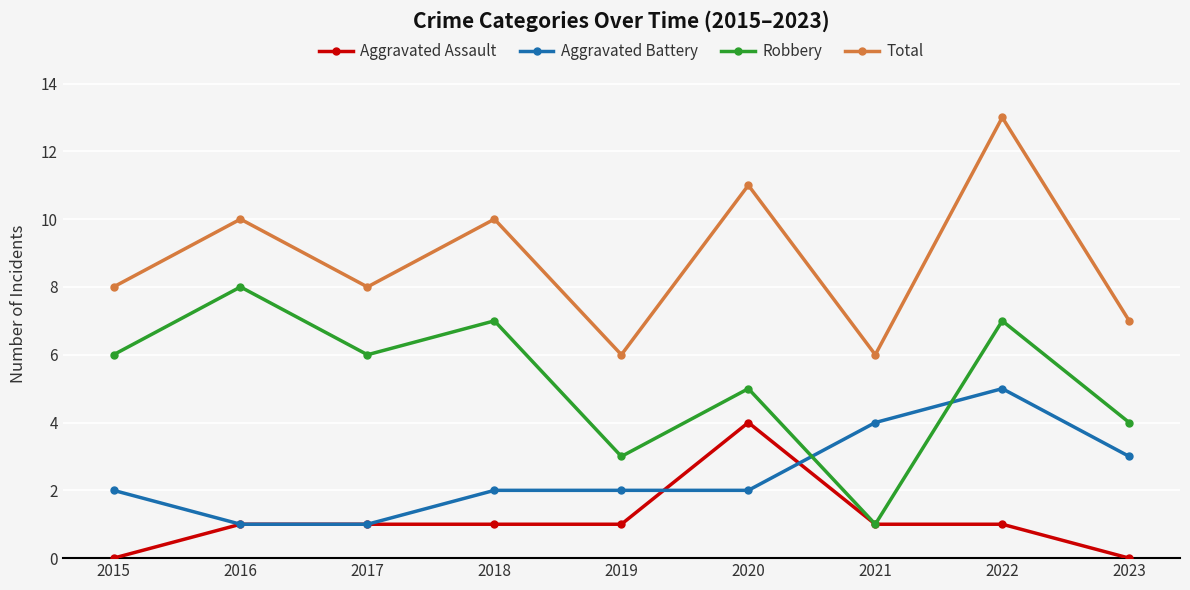

What is the spread (max minus min) of values at 2020?

9